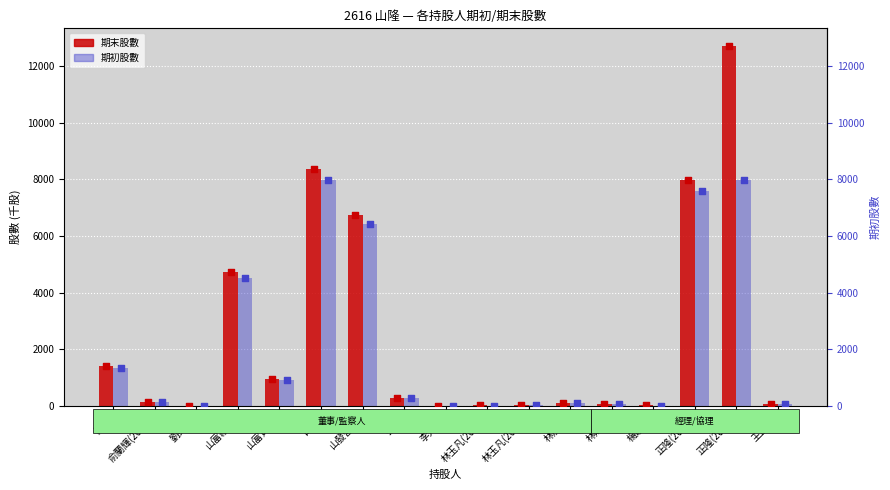

Which series has the largest total across all categories?

期末股數